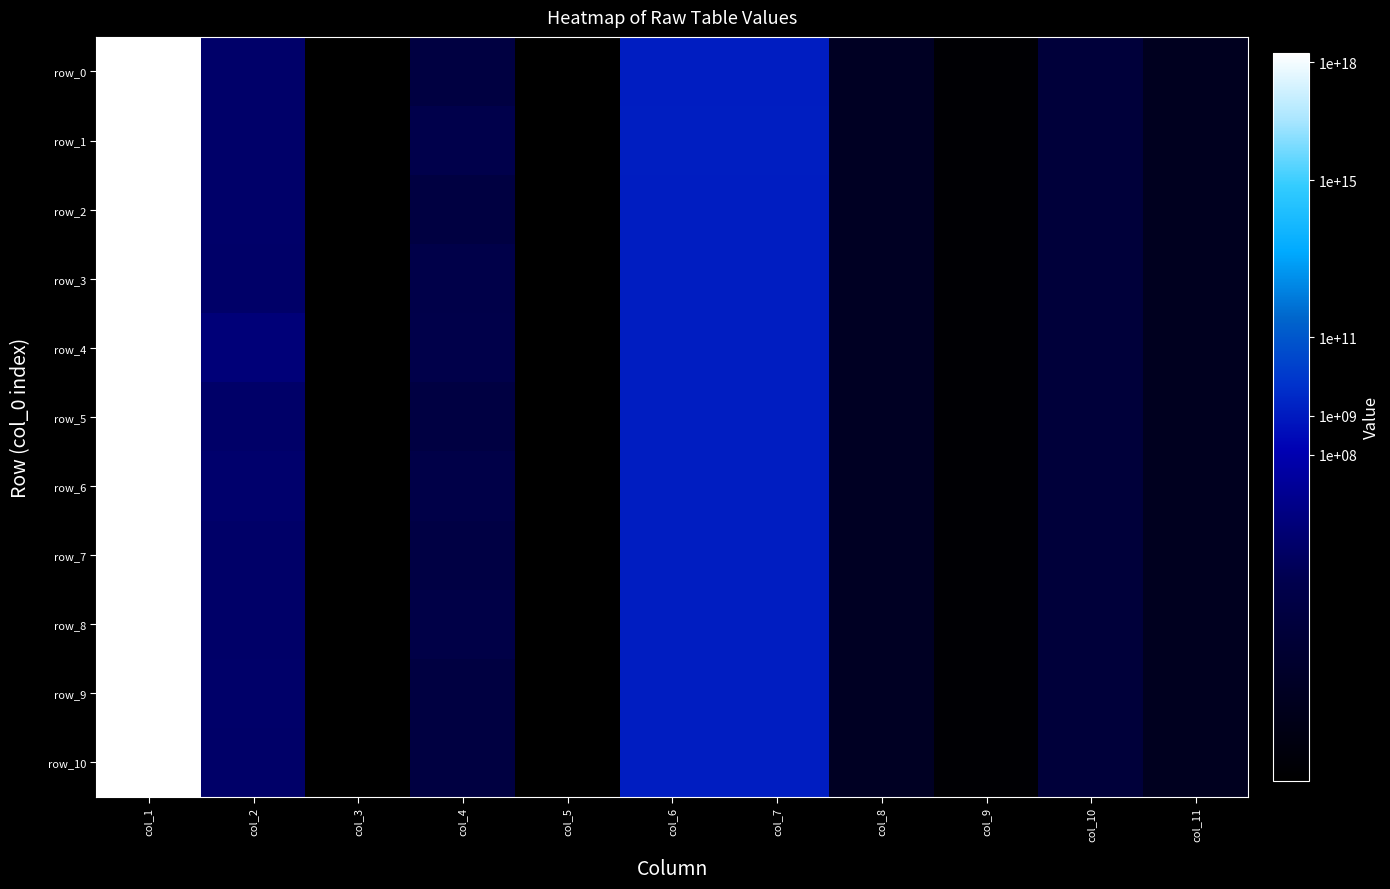

At which label is row_2 closest to 867897090444992512?

col_7